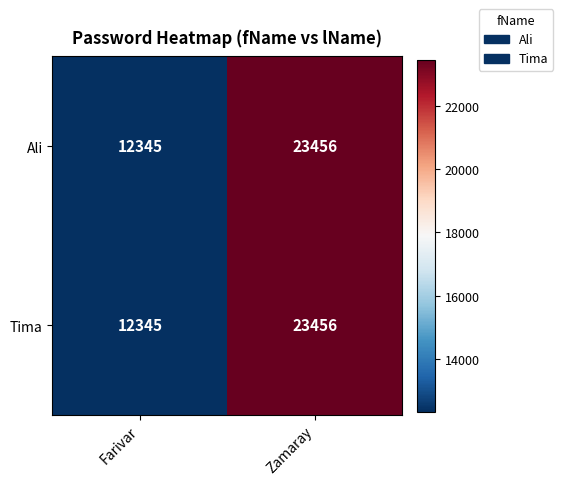

What is the difference between the Ali values at Zamaray and Farivar?

11111